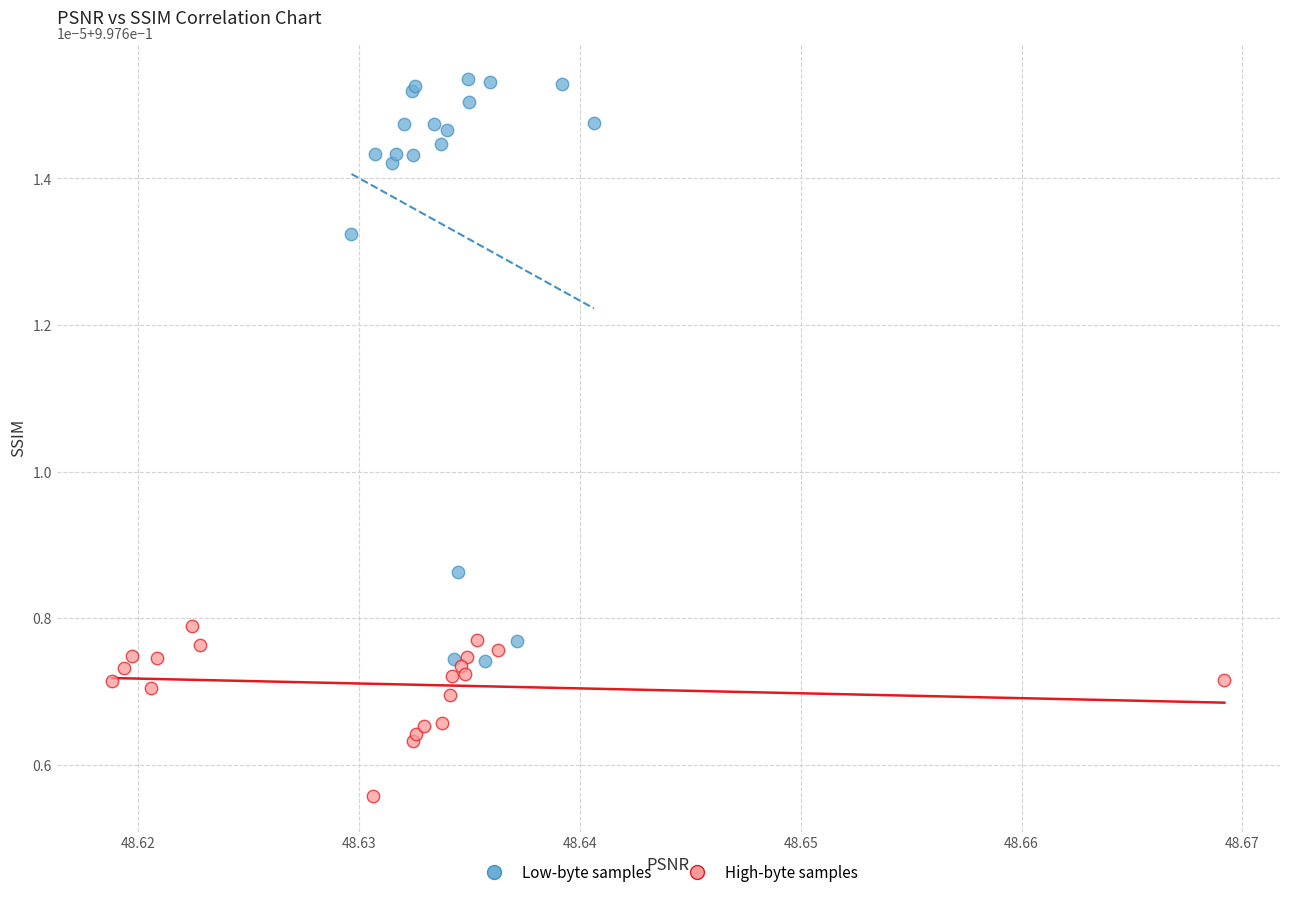

Which series reaches the maximum Y coordinate?

Low-byte samples